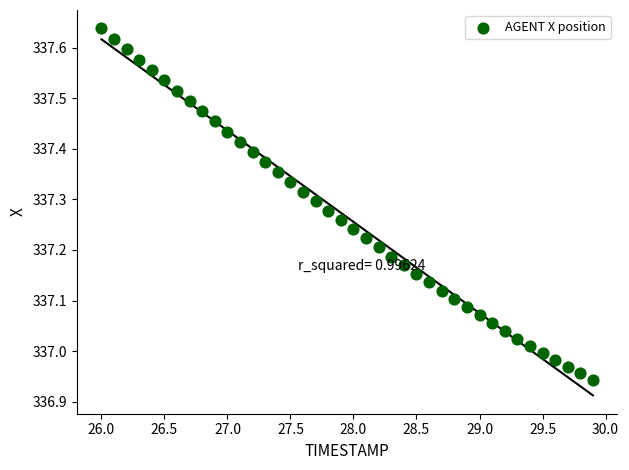

What is the range of X values (max minus min)?

3.9